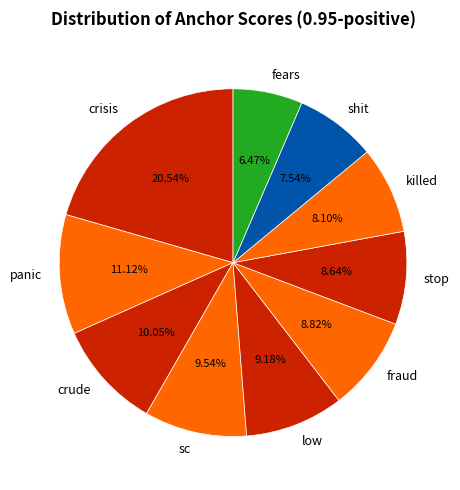

To the nearest percent, what percentage of the pie is stop?

9%